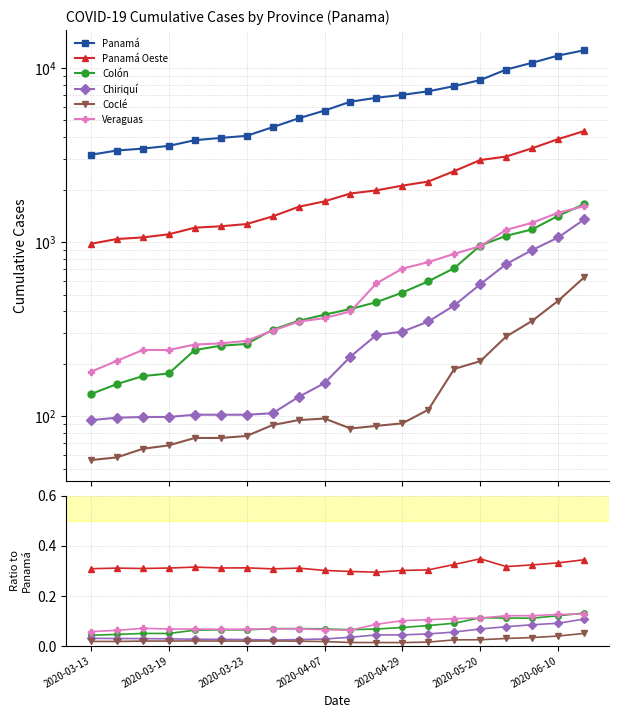

Rank the series at 11 from lowest to highest value.

Coclé, Chiriquí, Colón, Veraguas, Panamá Oeste, Panamá